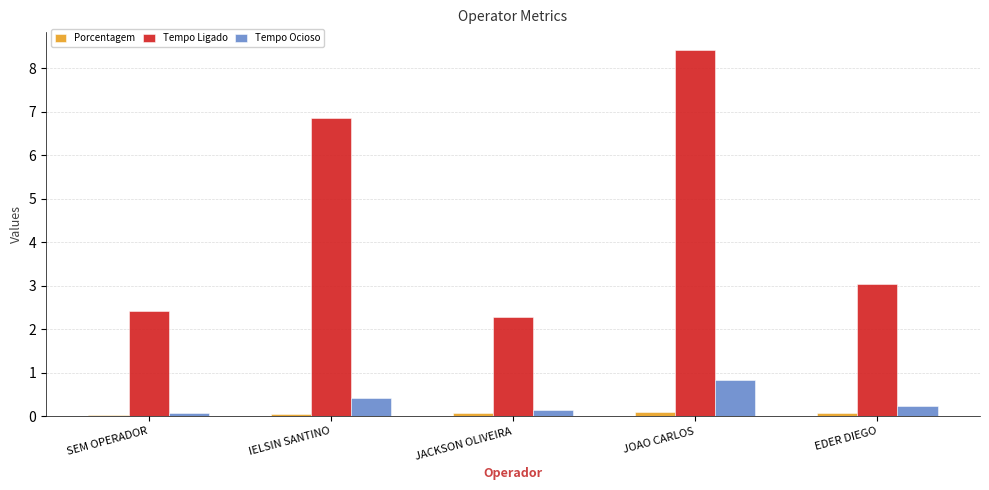

The Tempo Ocioso series shows 0.8 at JOAO CARLOS. True or false?

True